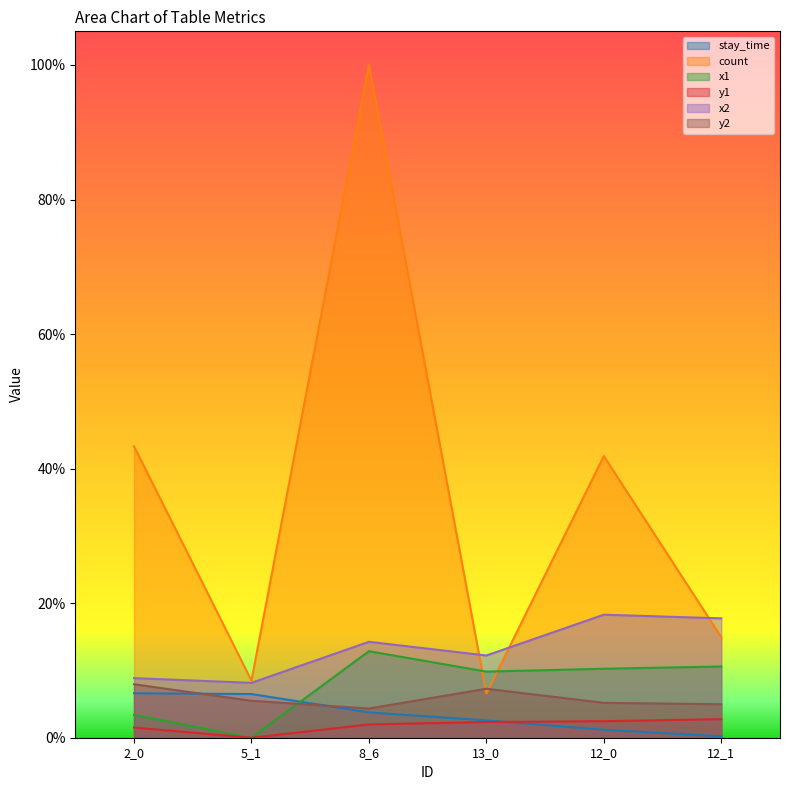

True or false: count and stay_time intersect in this chart.

False